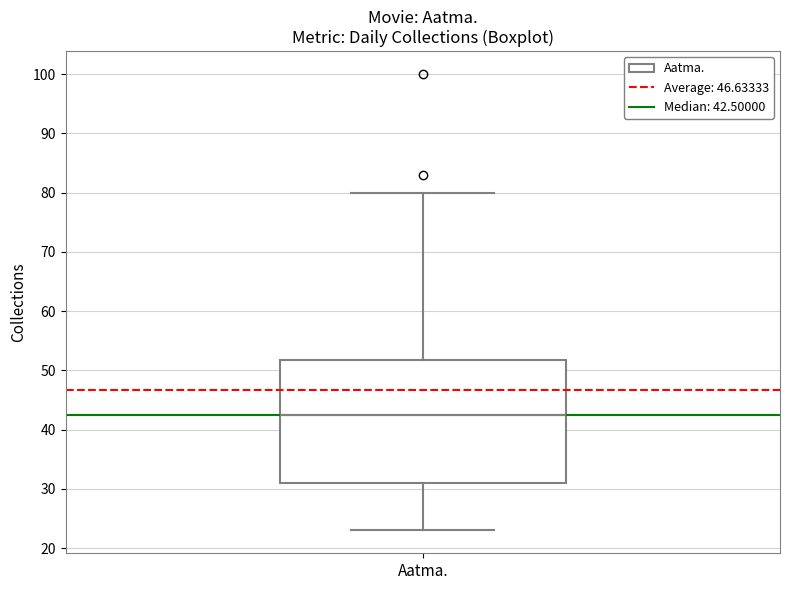

Where is the lower edge of the box for Aatma. on the y-axis? The values are not printed on the chart, so give them approximately, as read against the axis.

31